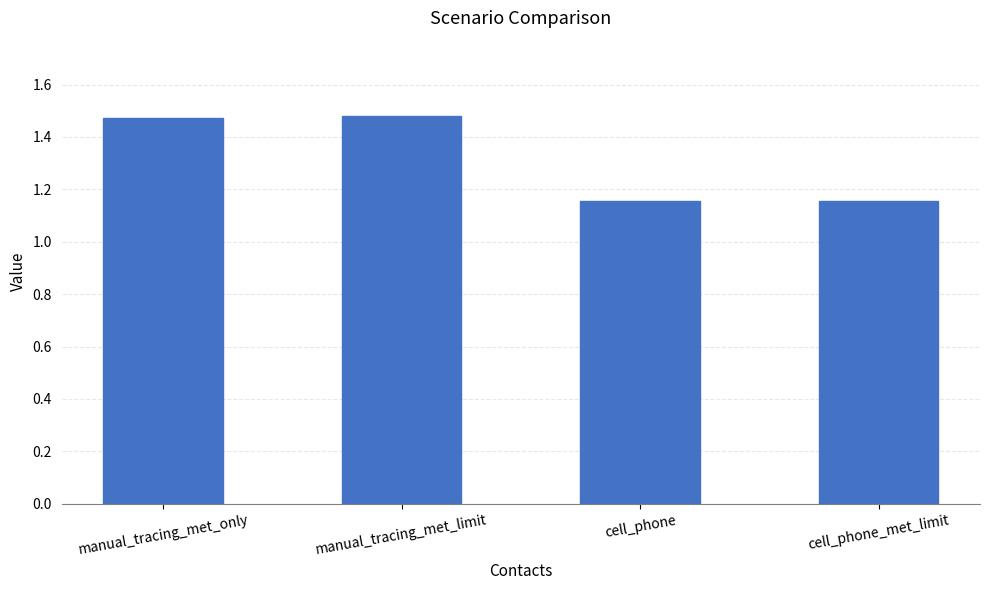

The chart shows a value of 1.8 at cell_phone_met_limit. True or false?

False